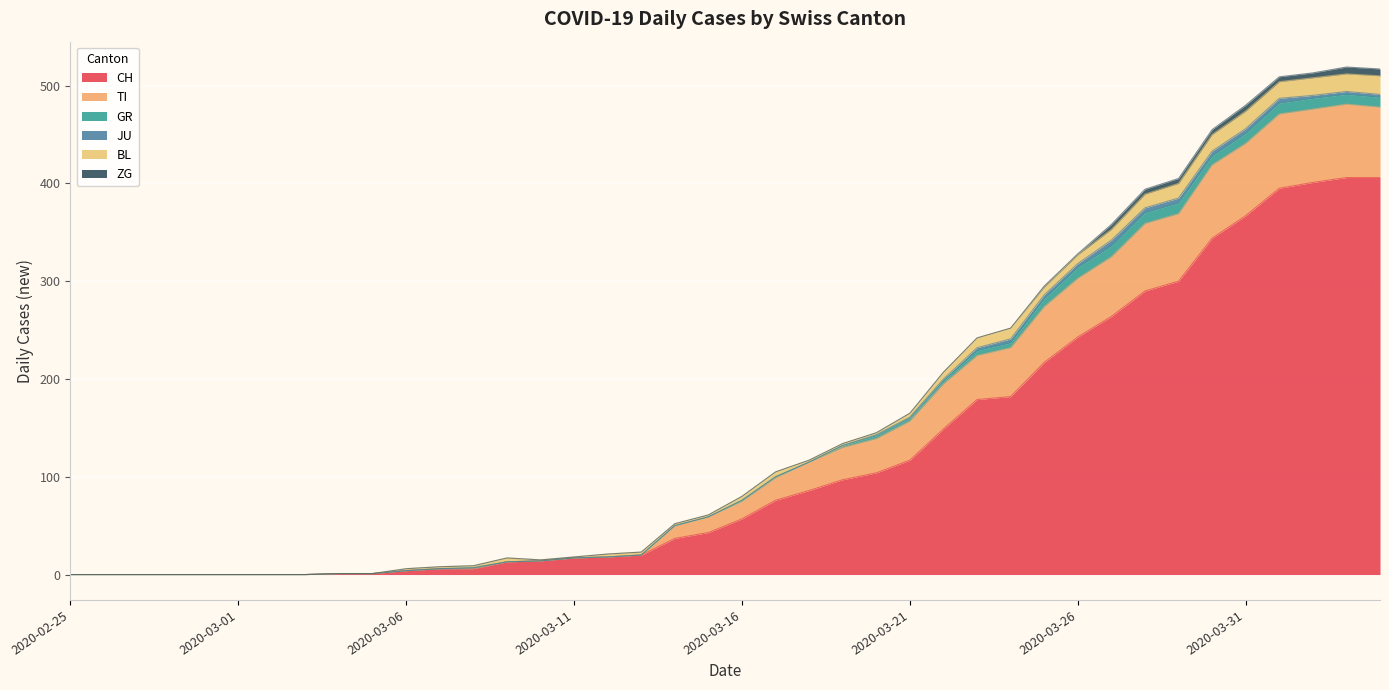

What is the difference between the GR values at 2020-03-22 and 2020-03-28?

8